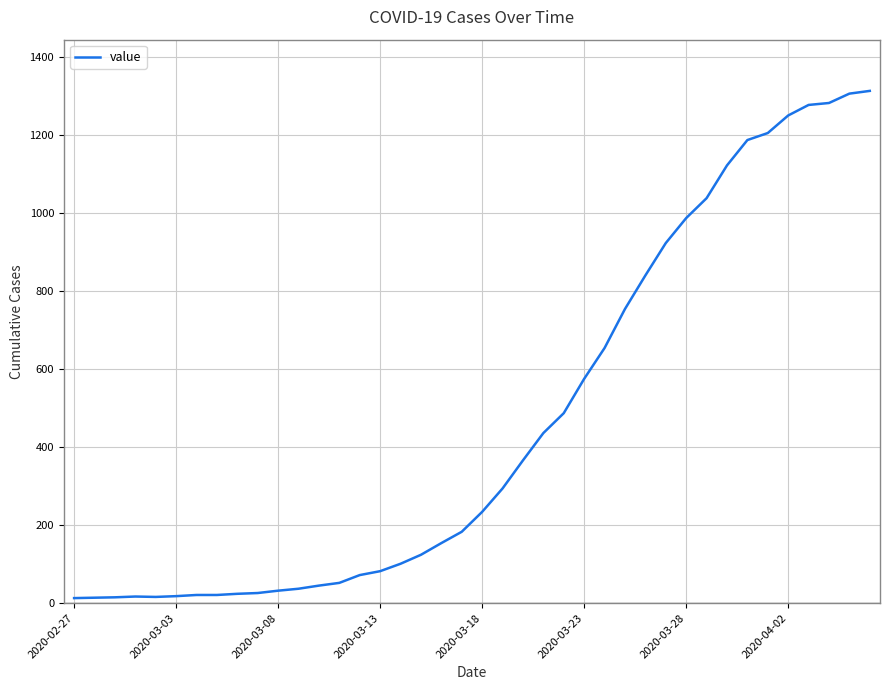

What is the greatest value displayed?

1313